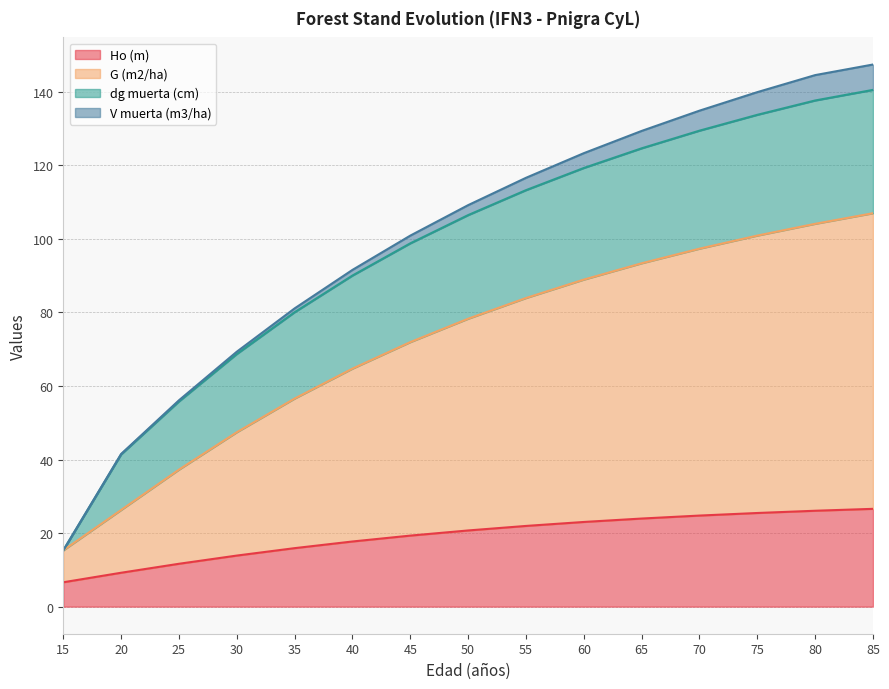

The value of Ho (m) at 35 is 15.9. True or false?

True